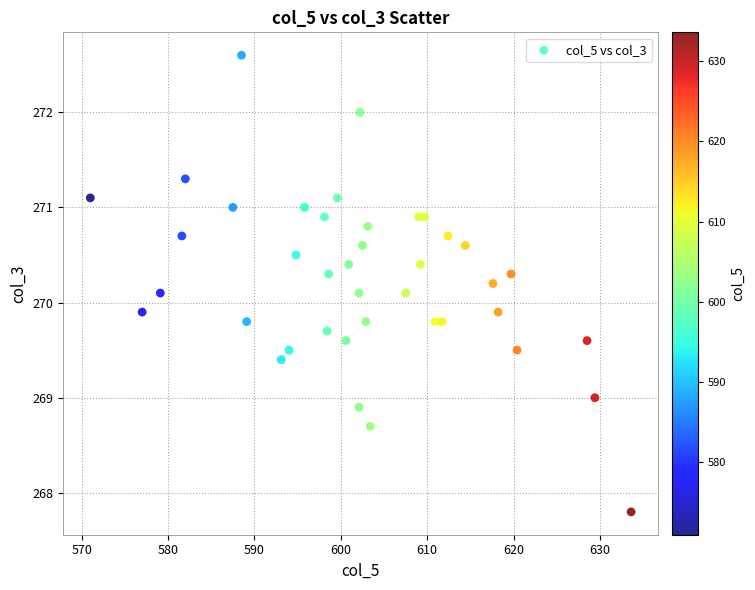

What is the range of Y values (max minus min)?

4.8